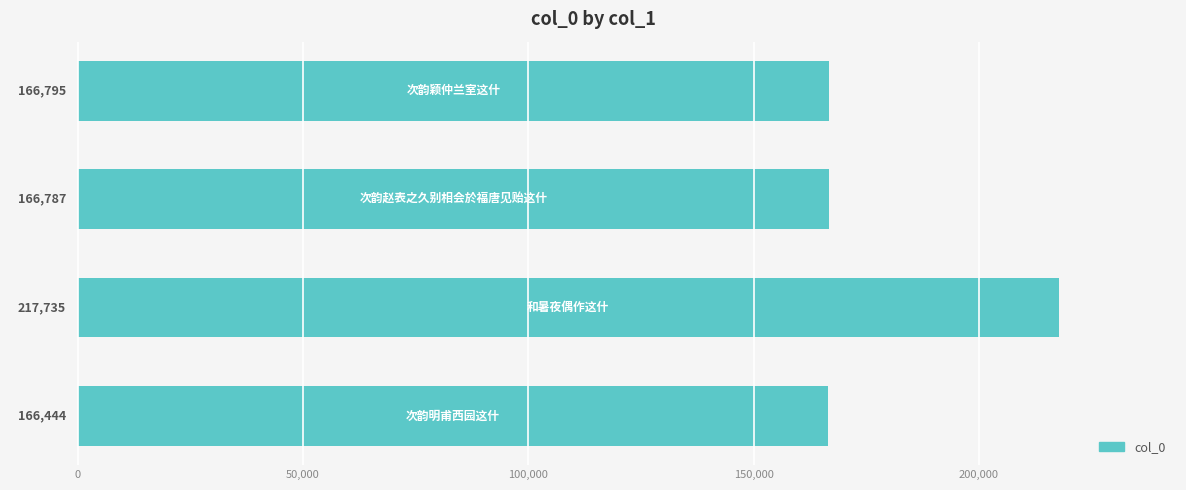

What is the sum of all values?

717761